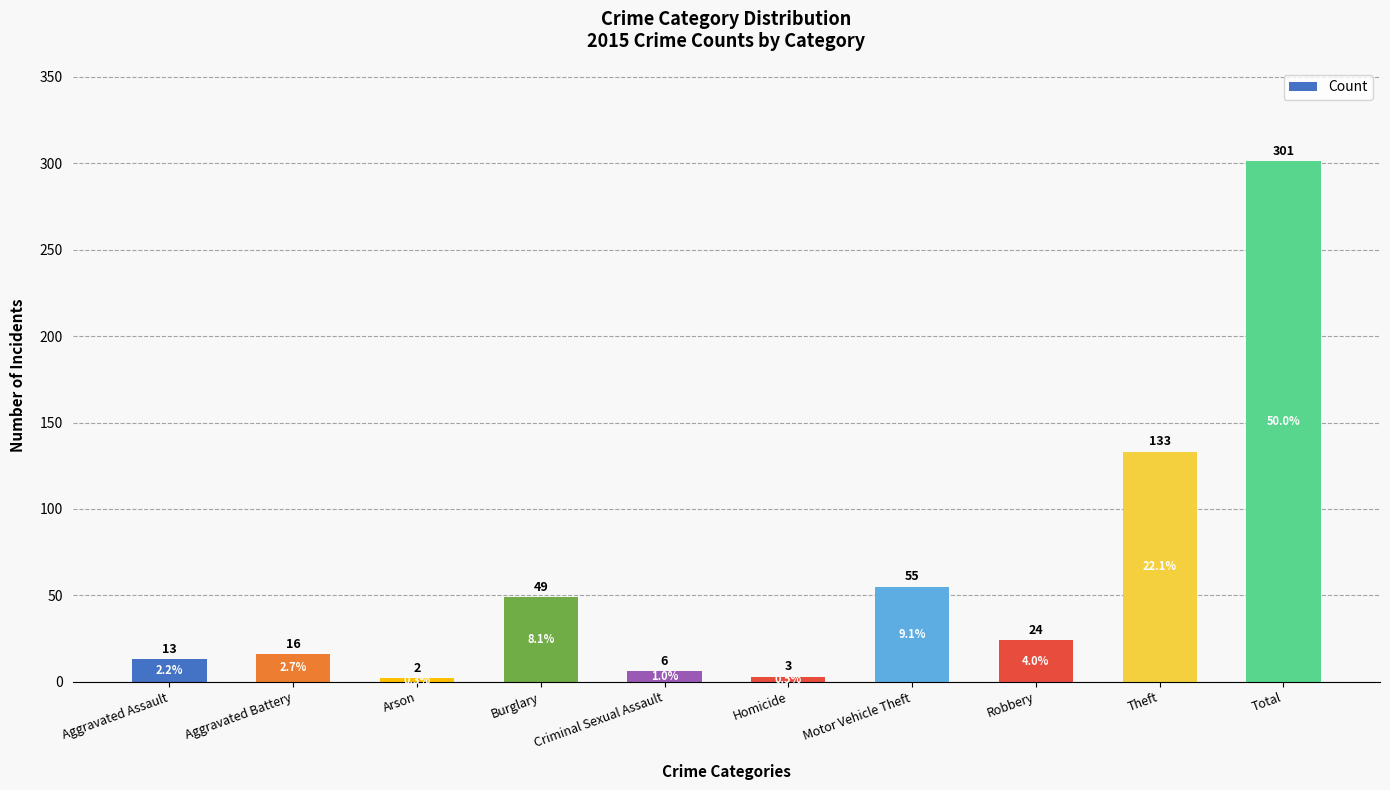

List the labels in order of value, smallest first.

Arson, Homicide, Criminal Sexual Assault, Aggravated Assault, Aggravated Battery, Robbery, Burglary, Motor Vehicle Theft, Theft, Total